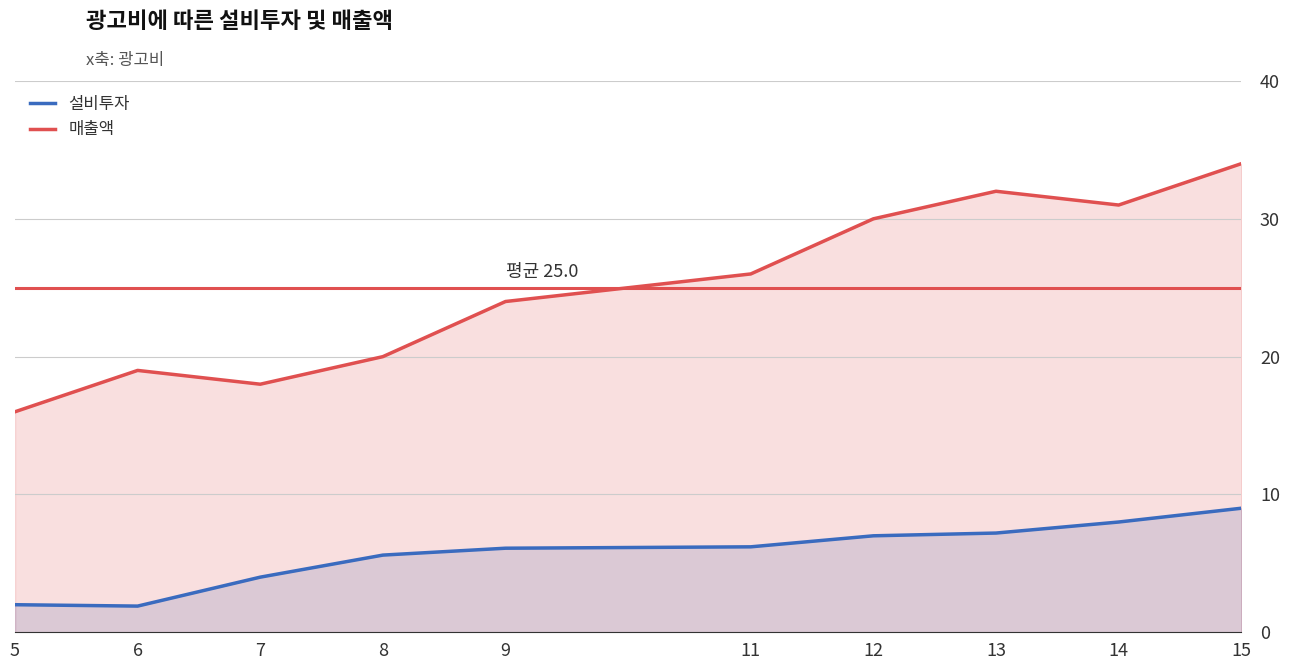

How many values in the 매출액 series exceed 26?

4